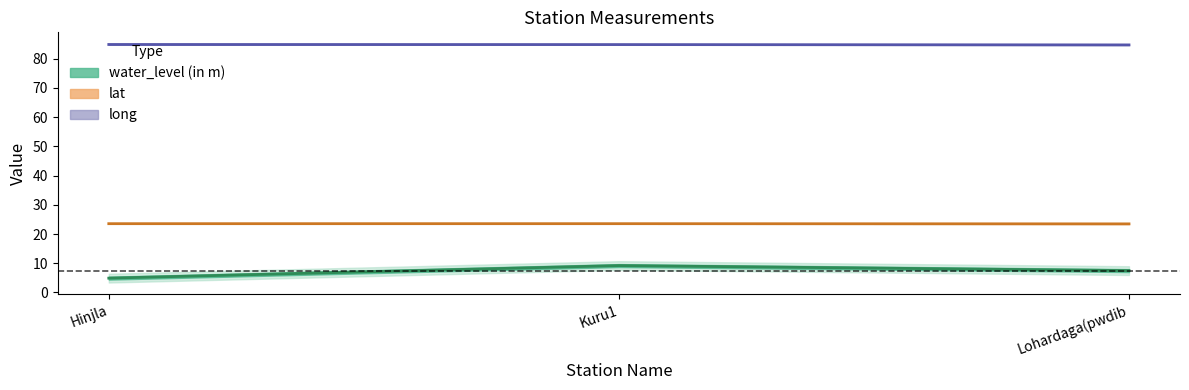

True or false: lat has a value of 4.9 at Lohardaga(pwdib.

False